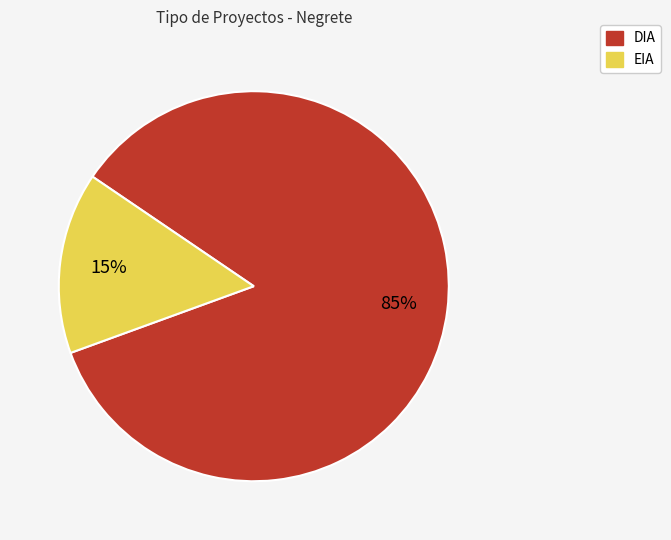

Combined, do EIA and DIA account for over 50%?

Yes